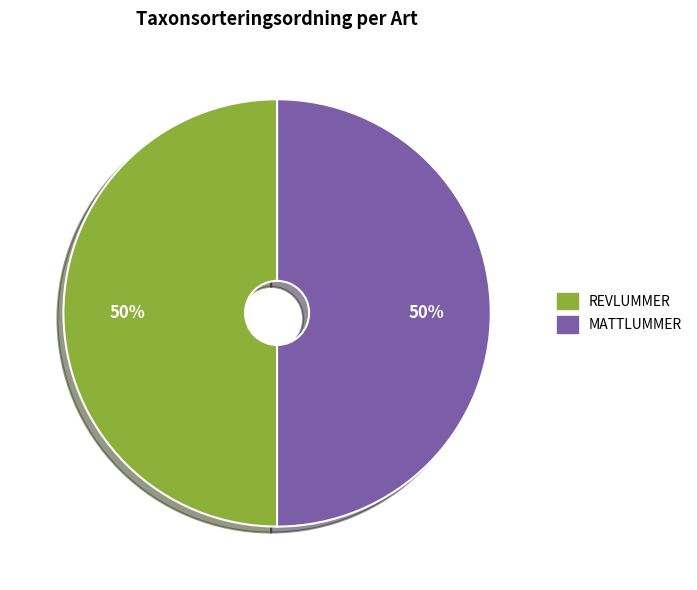

How many slices are in this pie chart?

2